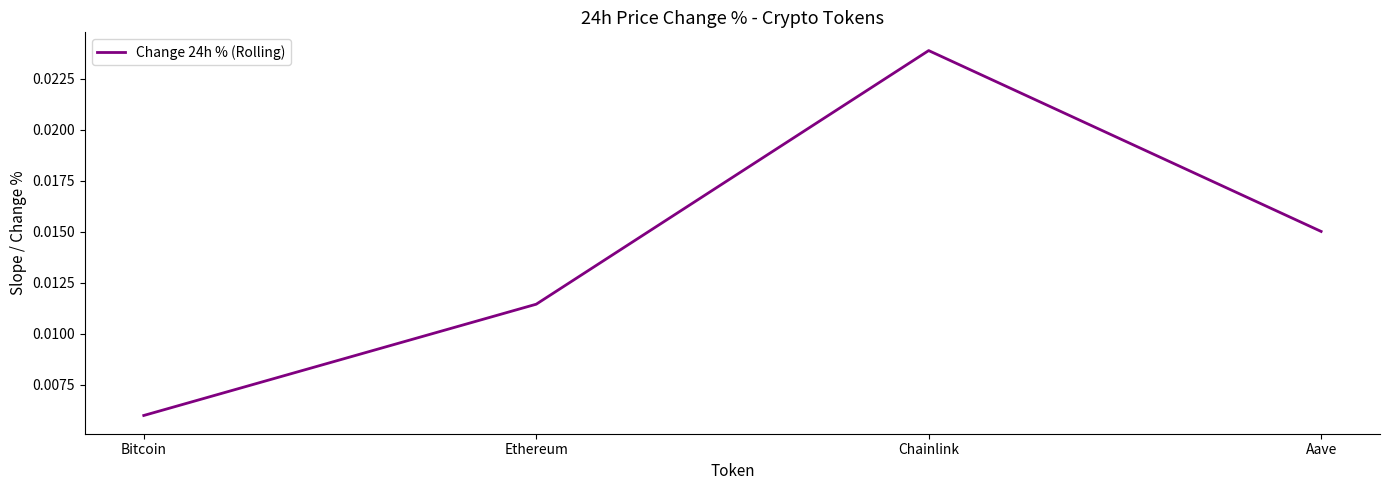

Which category has the lowest value across all series?

Bitcoin